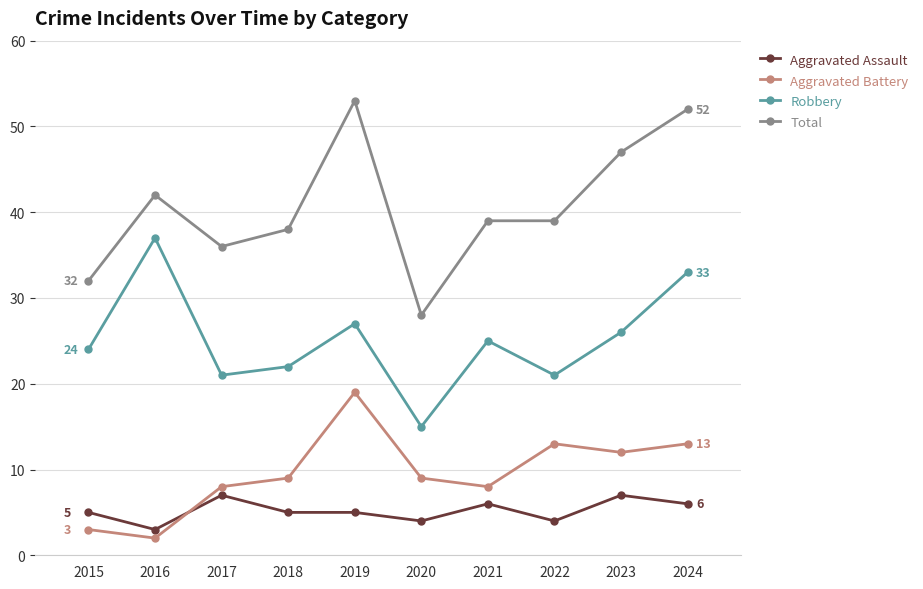

What is the difference between the maximum and minimum values in the Total series?

25